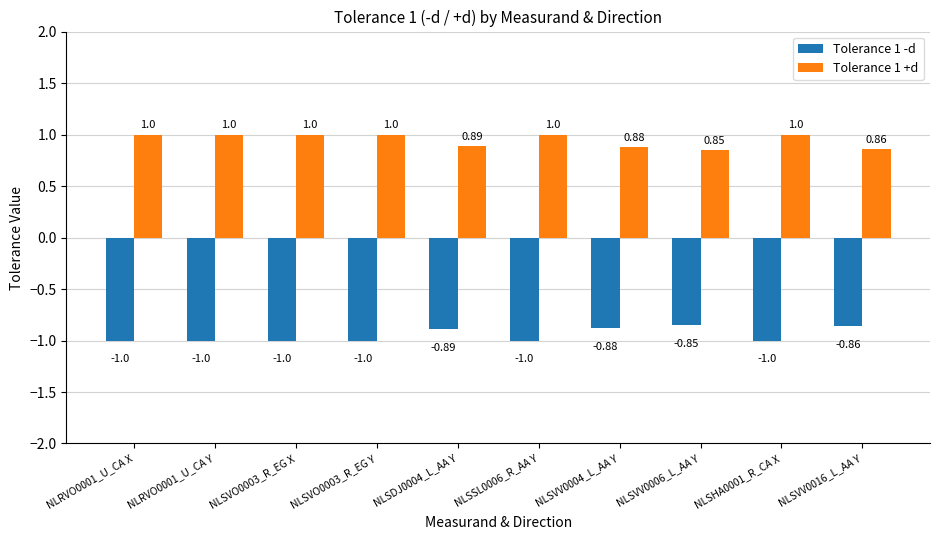

What is the spread (max minus min) of values at NLSDJ0004_L_AA Y?

1.8